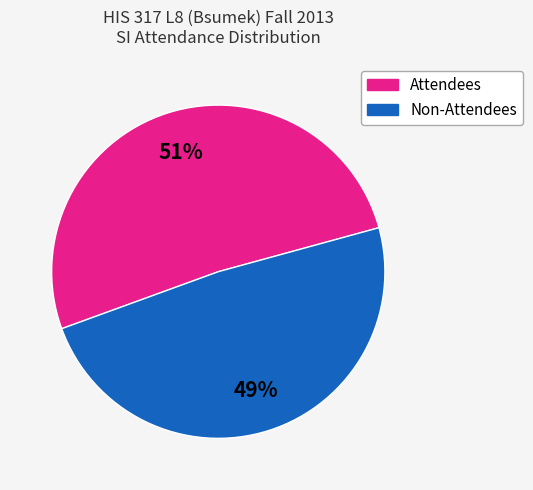

To the nearest percent, what is the average slice percentage?

50%